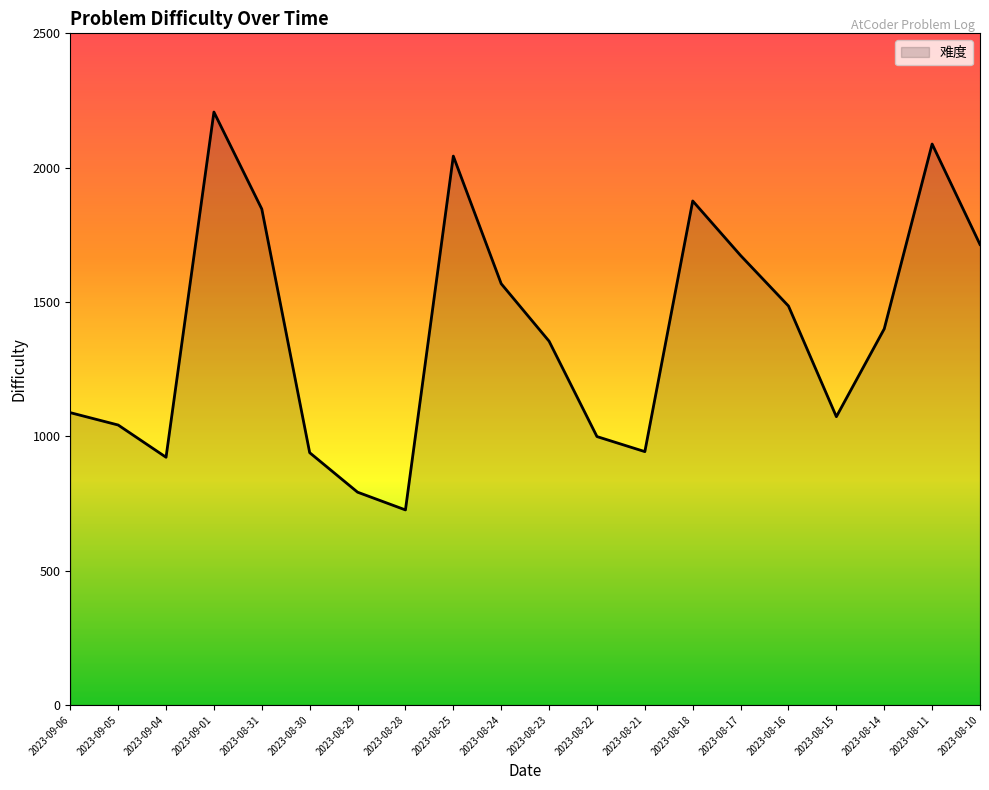

True or false: the data shows 1544 at 2023-08-22.

False